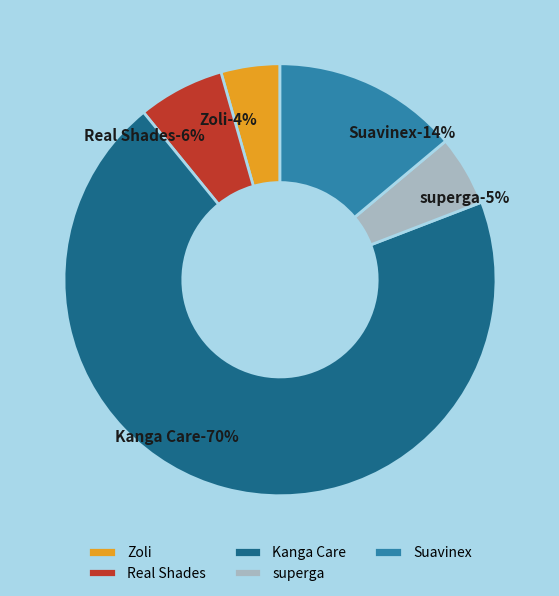

How many segments does this pie chart have?

5